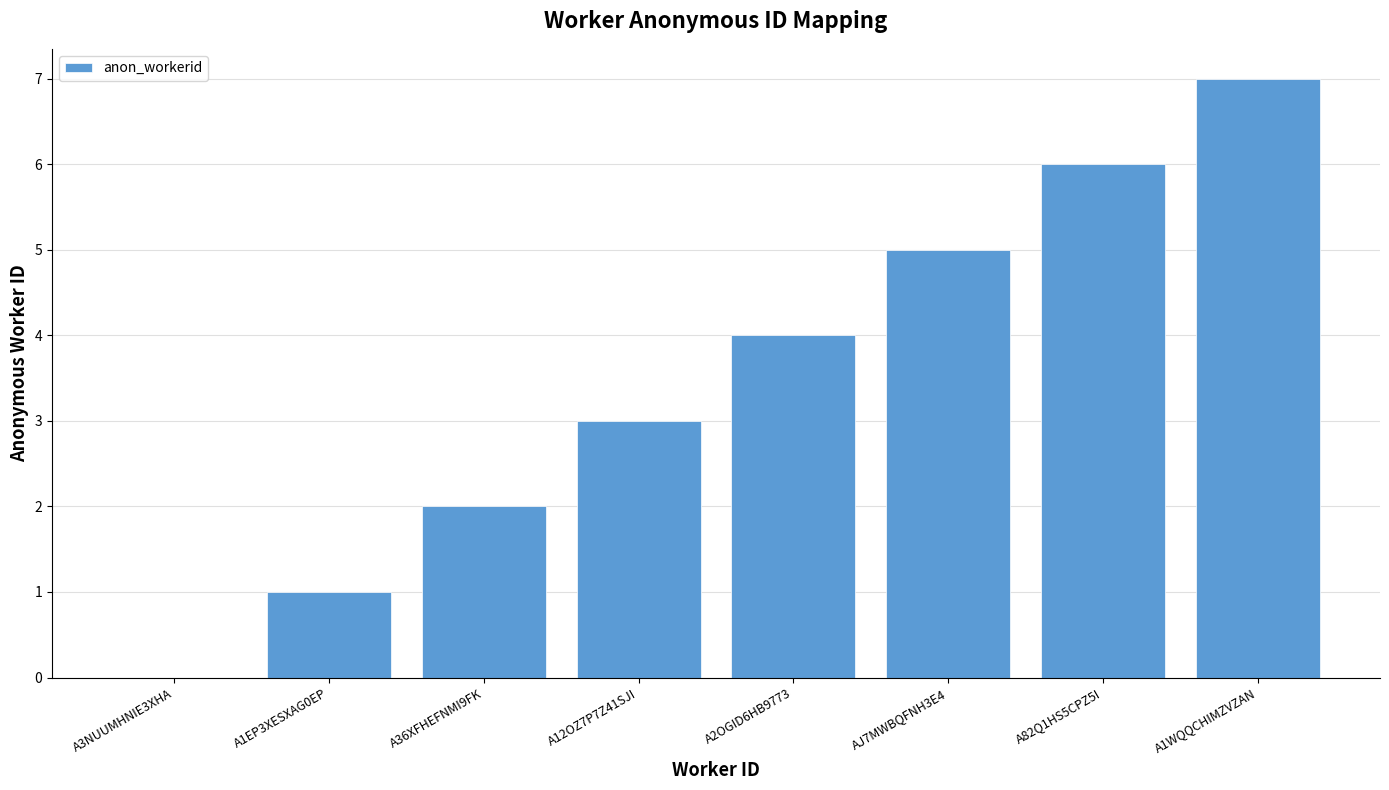

What is the approximate value at A36XFHEFNMI9FK?

2